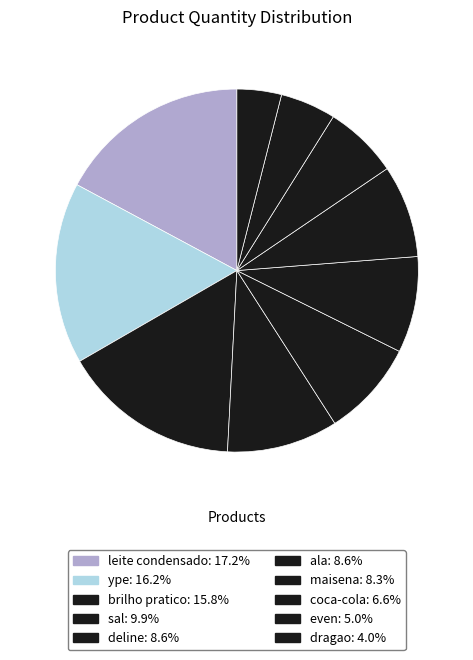

Count the number of slices in the pie.

10